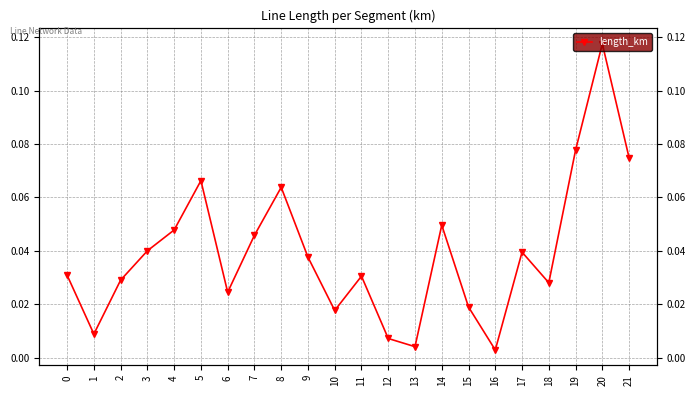

Where is the first local maximum?

5